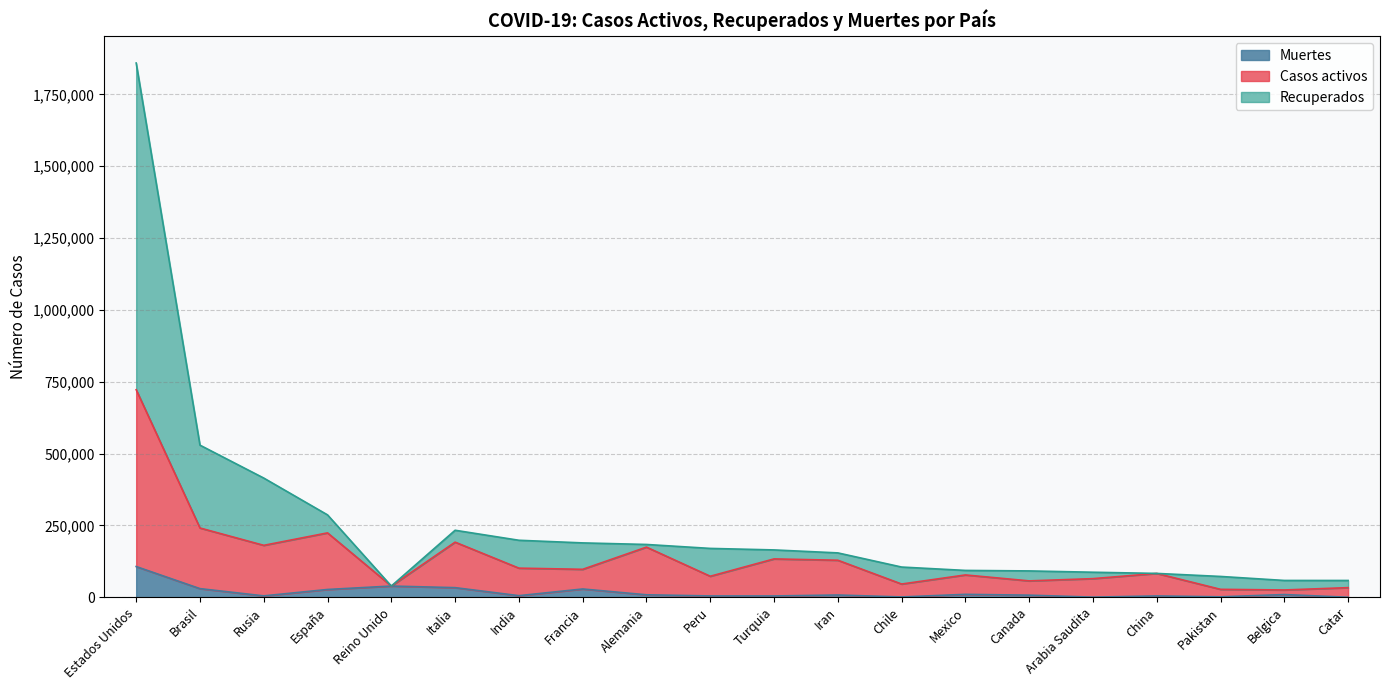

True or false: Muertes and Casos activos intersect in this chart.

False